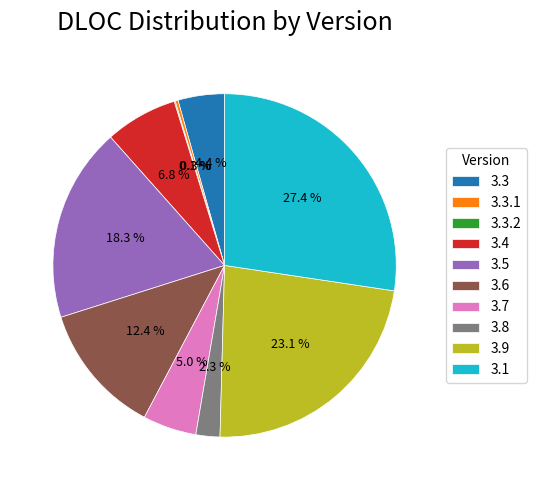

Between 3.8 and 3.5, which is larger?

3.5